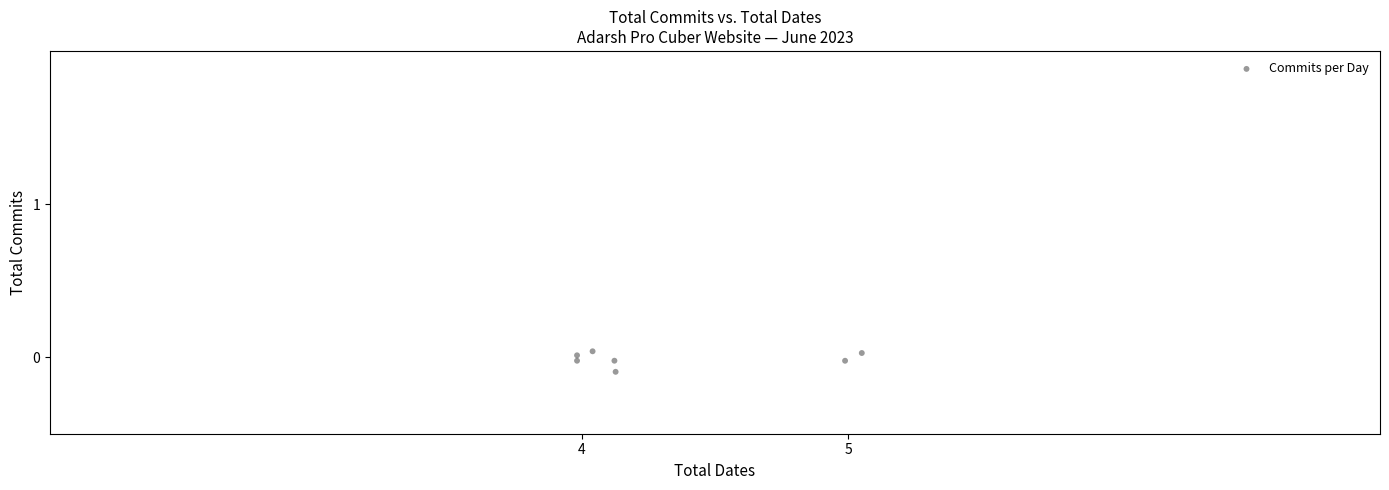

What is the range of X values (max minus min)?

1.1